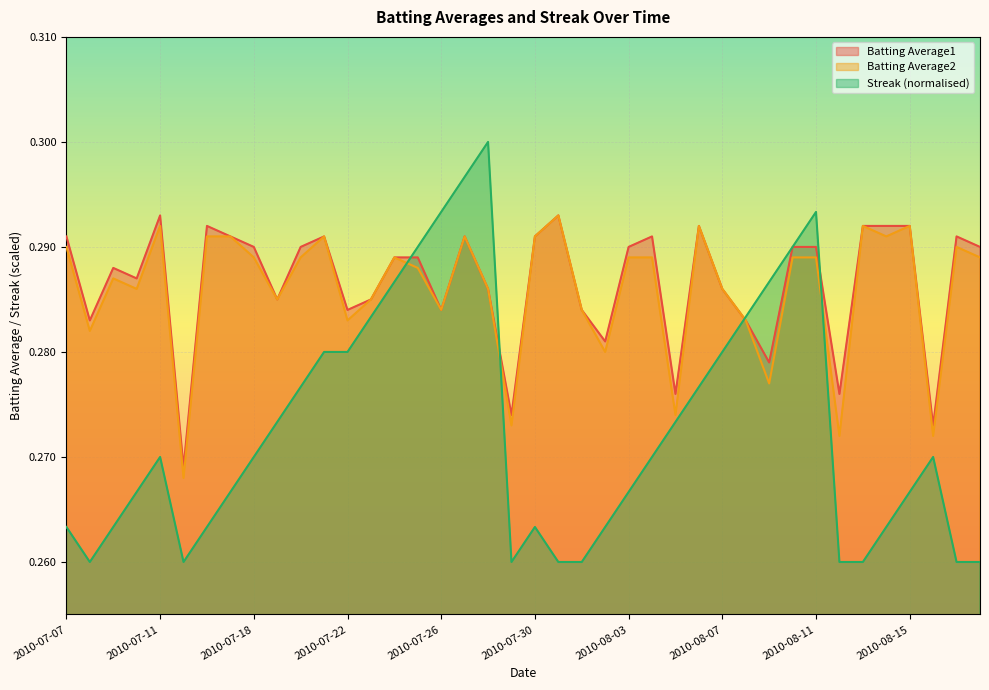

At which label does Batting Average1 reach its peak?

2010-07-11